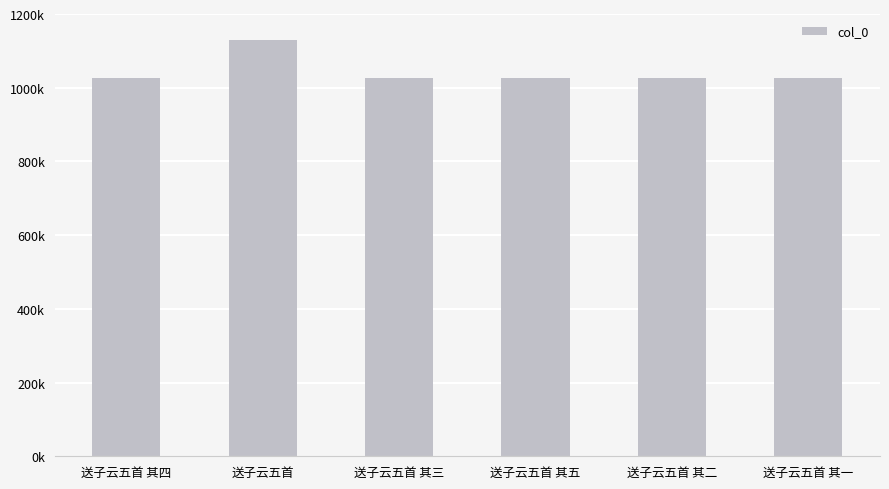

What is the change in value from 送子云五首 to 送子云五首 其五?

-105030